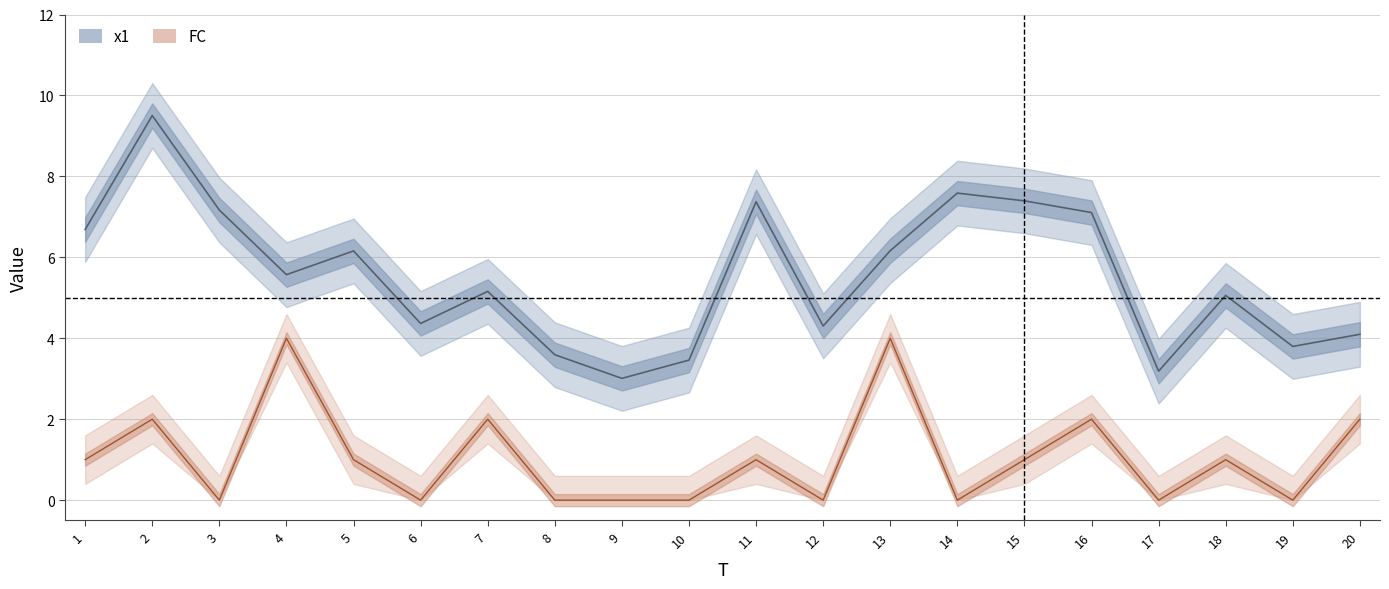

In x1, how many points are lower than both neighbors (excluding endpoints)?

6